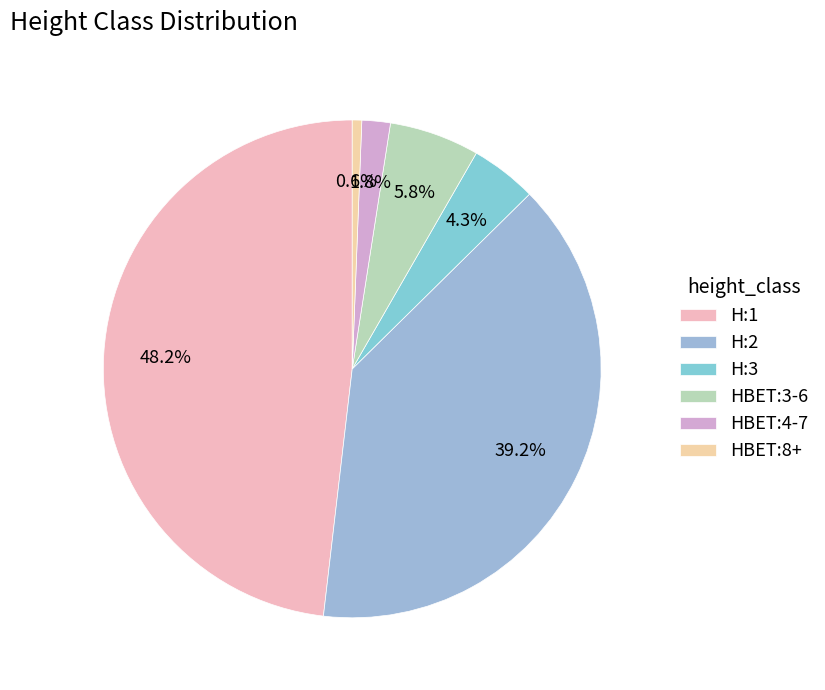

Does any single category account for the majority?

No